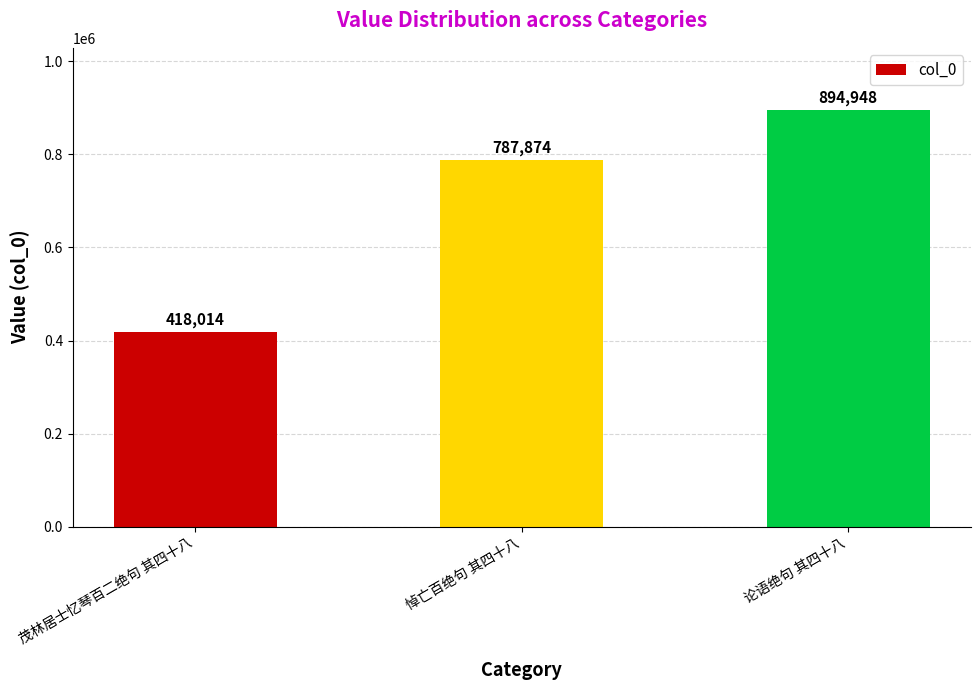

Which has a higher value, 悼亡百绝句 其四十八 or 茂林居士忆琴百二绝句 其四十八?

悼亡百绝句 其四十八